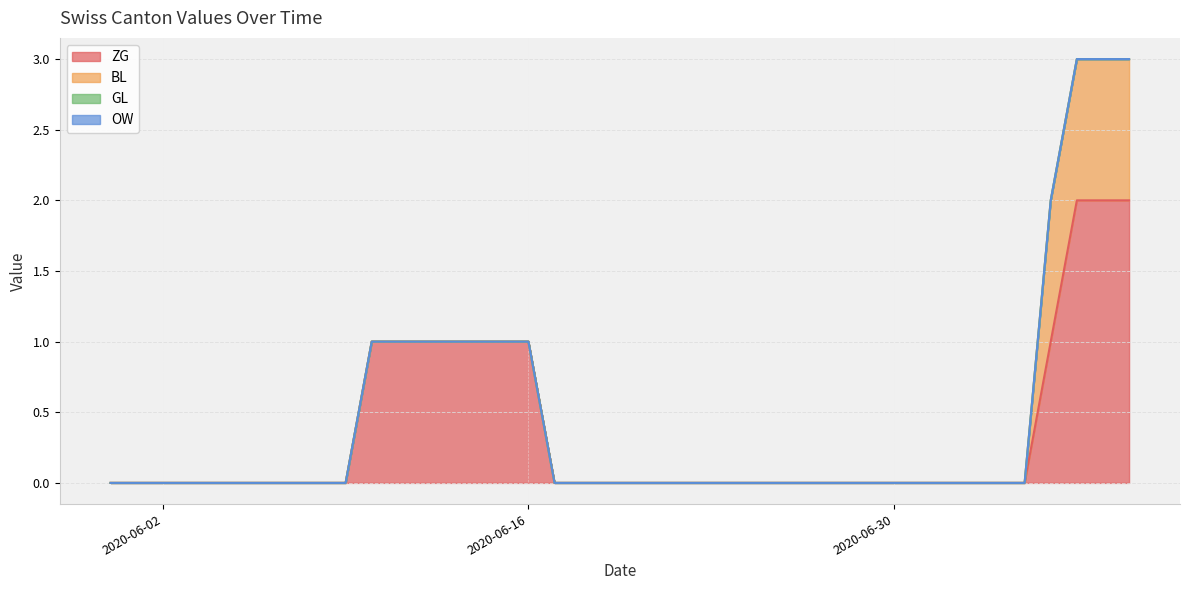

True or false: OW and BL cross at least once.

False